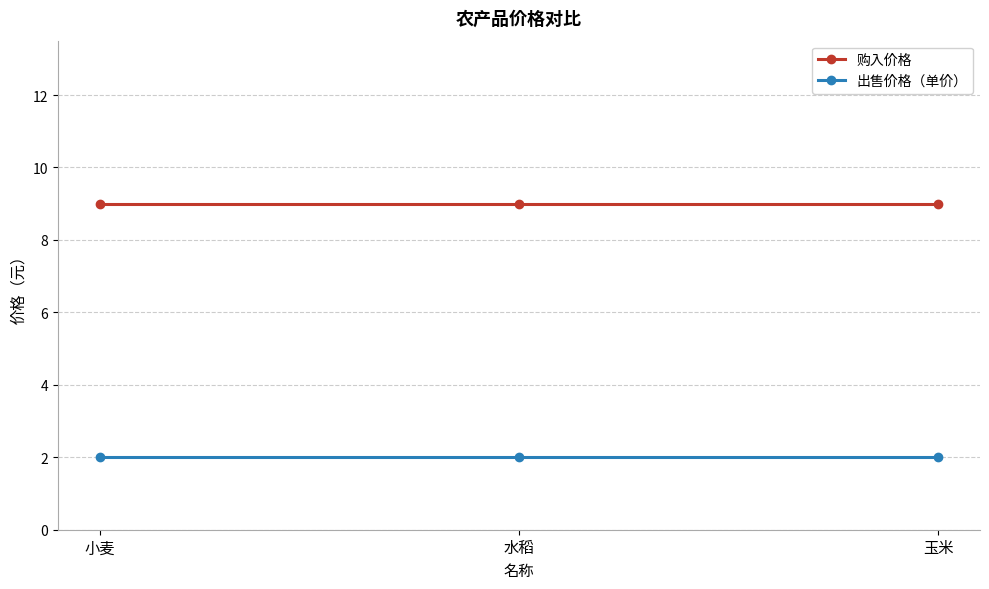

Rank the series by their maximum value, from lowest to highest.

出售价格（单价）, 购入价格